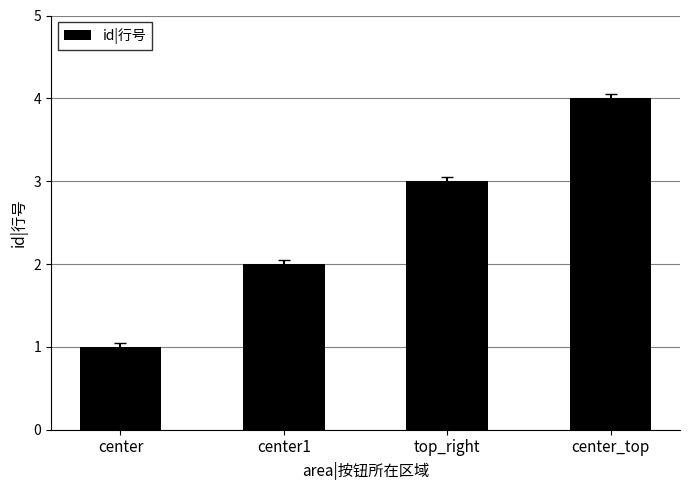

How many values are below 3?

2